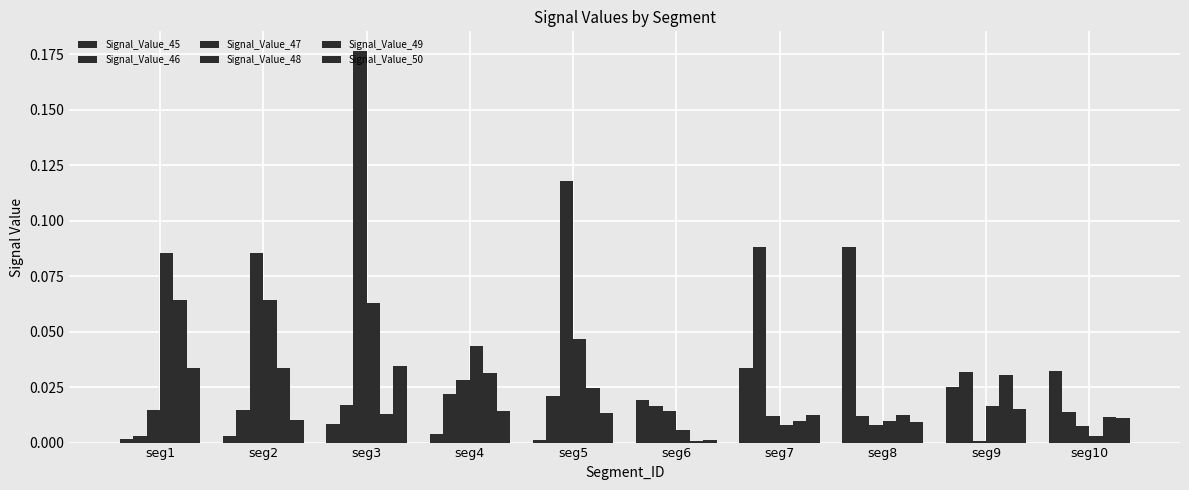

How many bars are there in total?

60